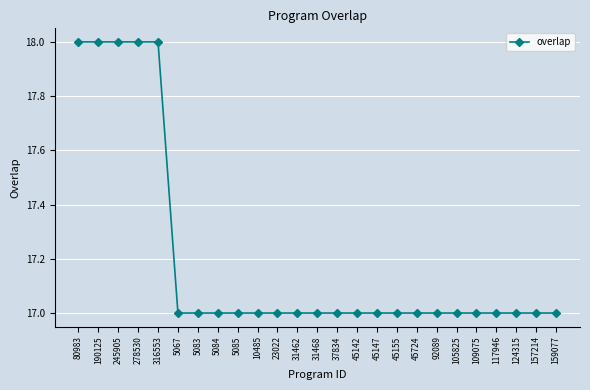

What is the smallest value displayed?

17